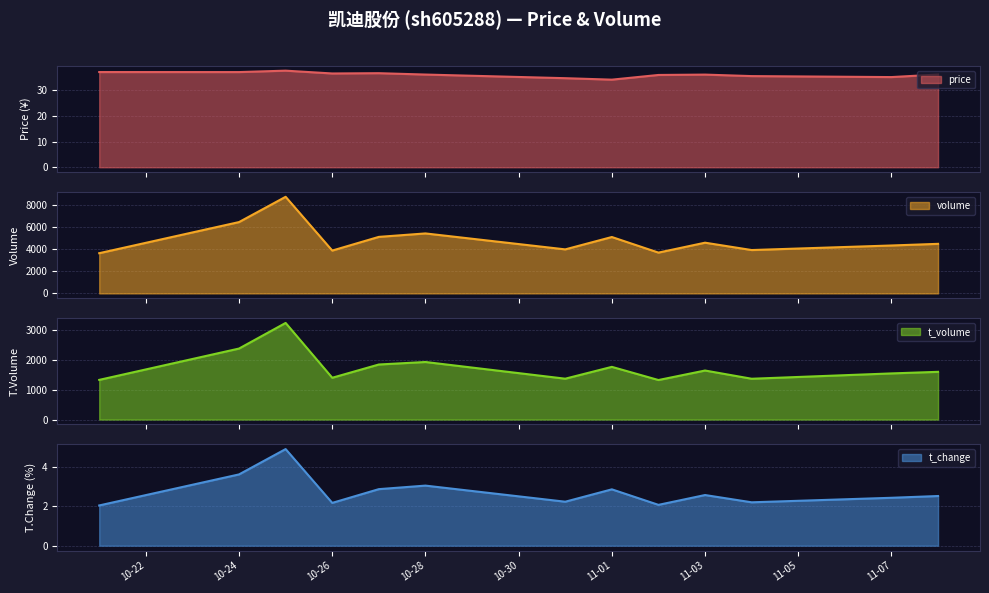

What is the highest value of the price series?

37.5